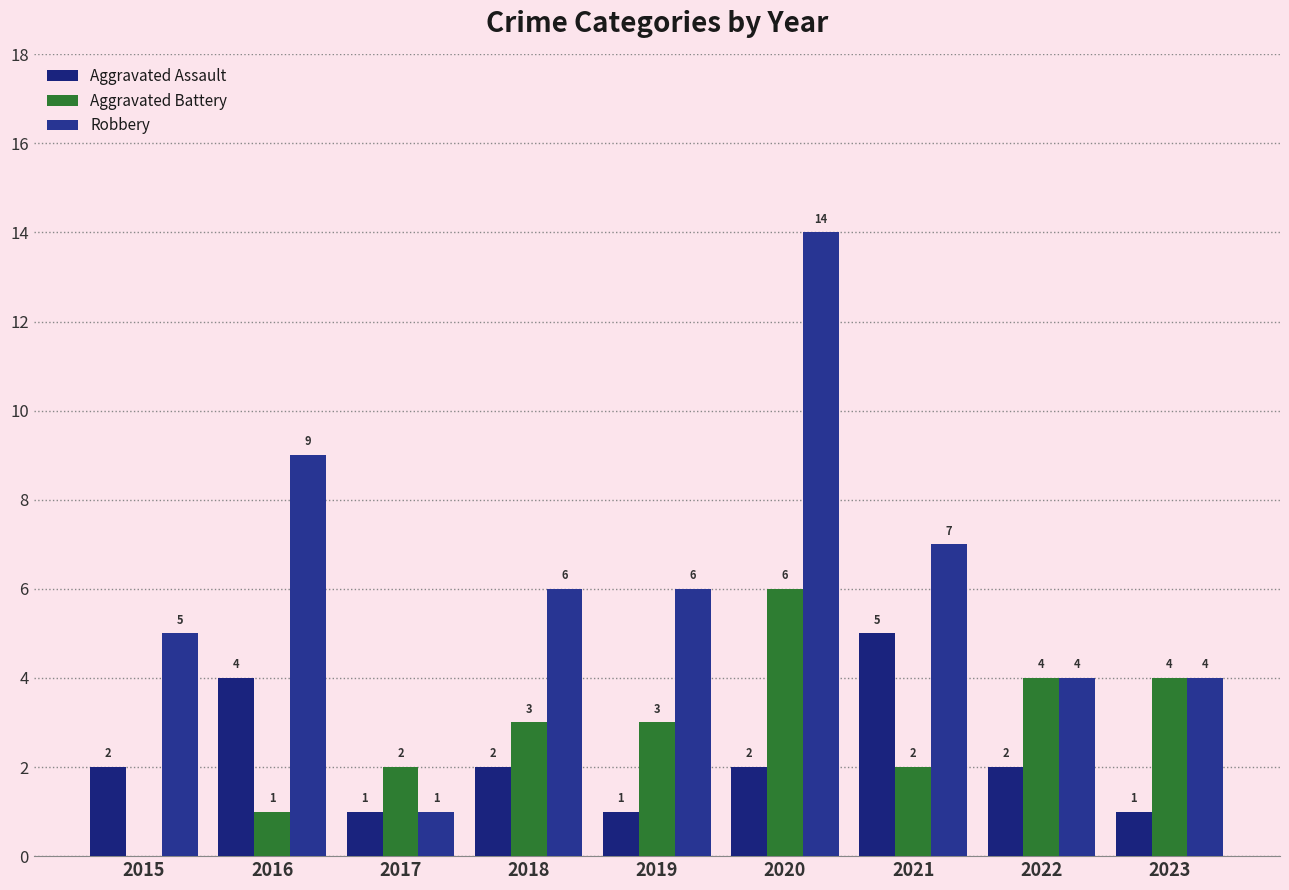

What are all the series names shown in the legend?

Aggravated Assault, Aggravated Battery, Robbery